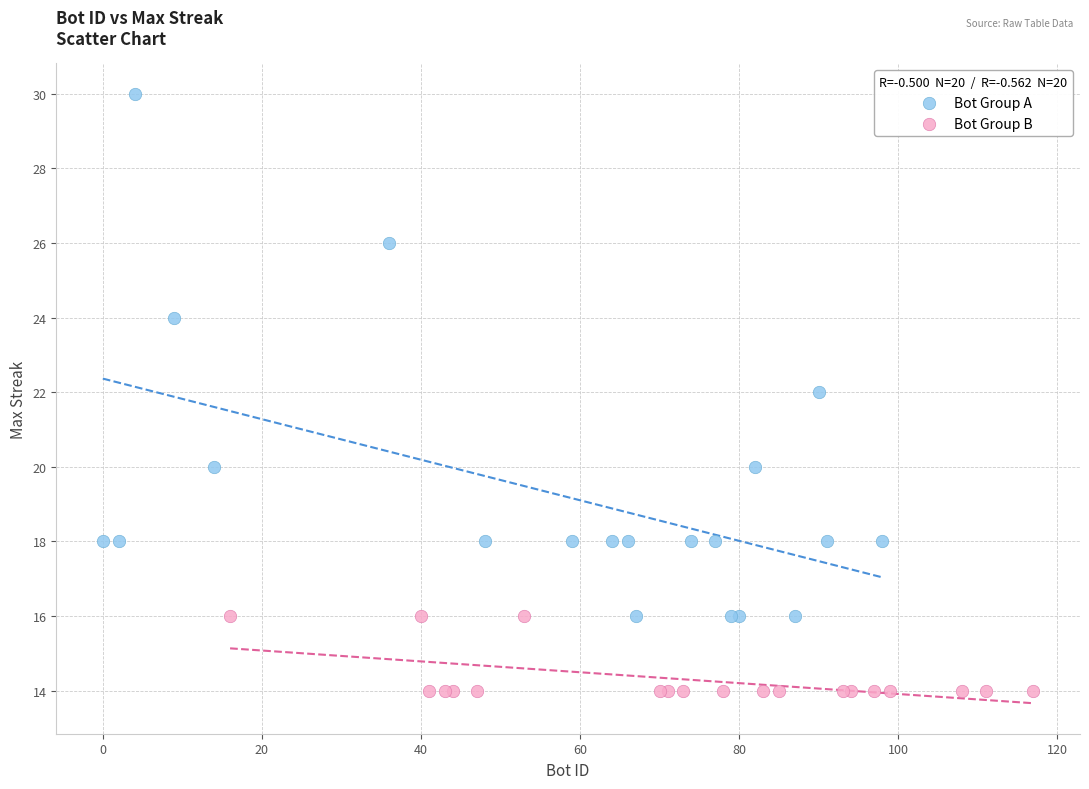

Which series contains the lowest Y value?

Bot Group B